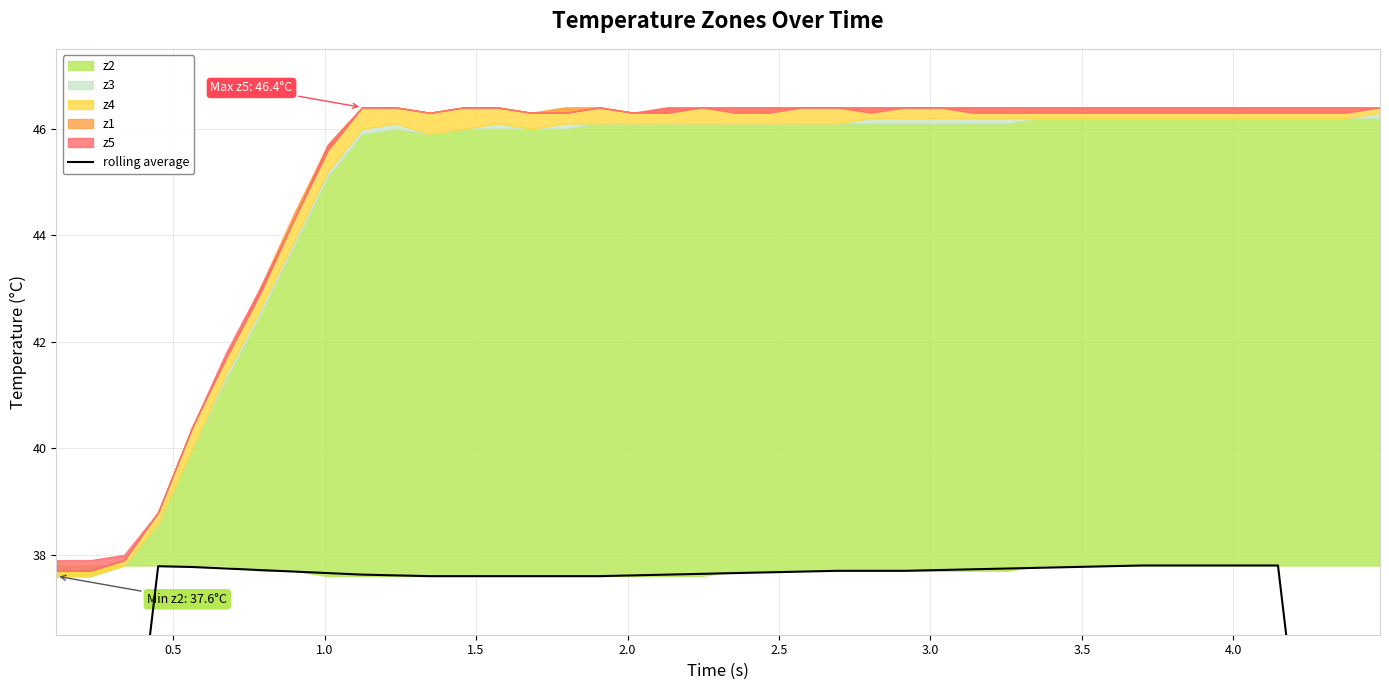

At which label is the value closest to 29?

0.5